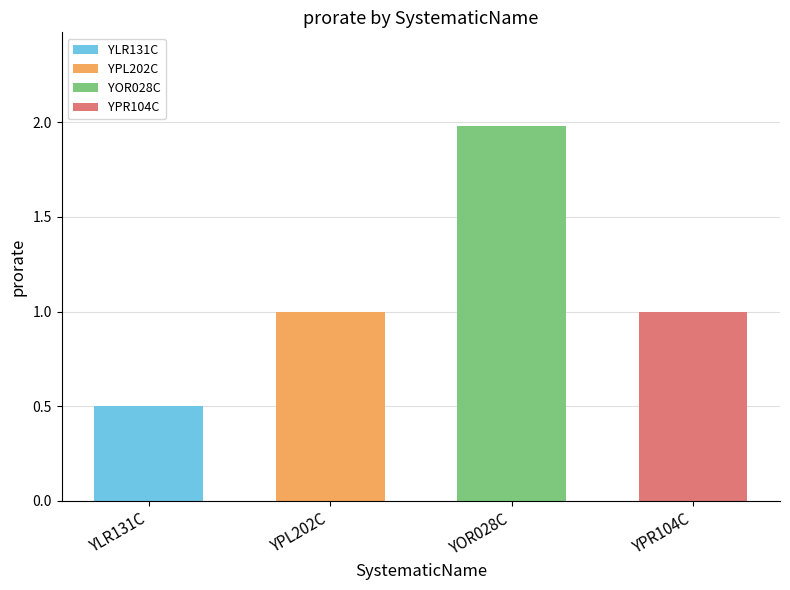

Where does the data first go above 1?

YOR028C